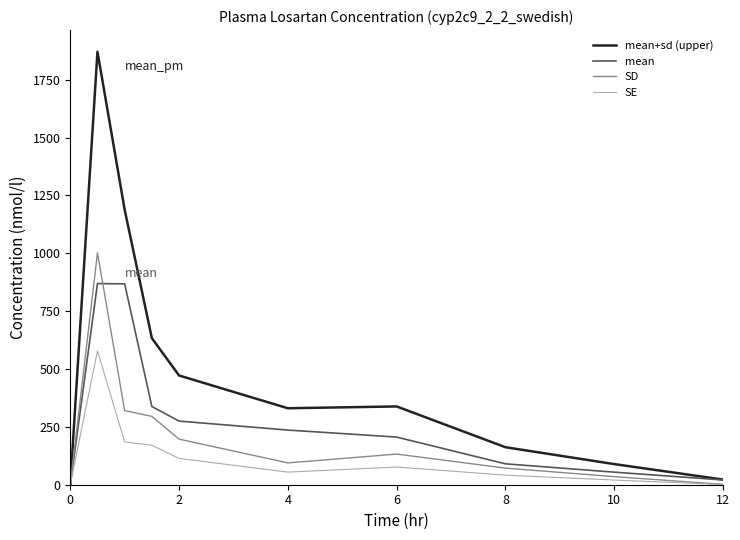

Which series has the widest spread of values?

mean+sd (upper)